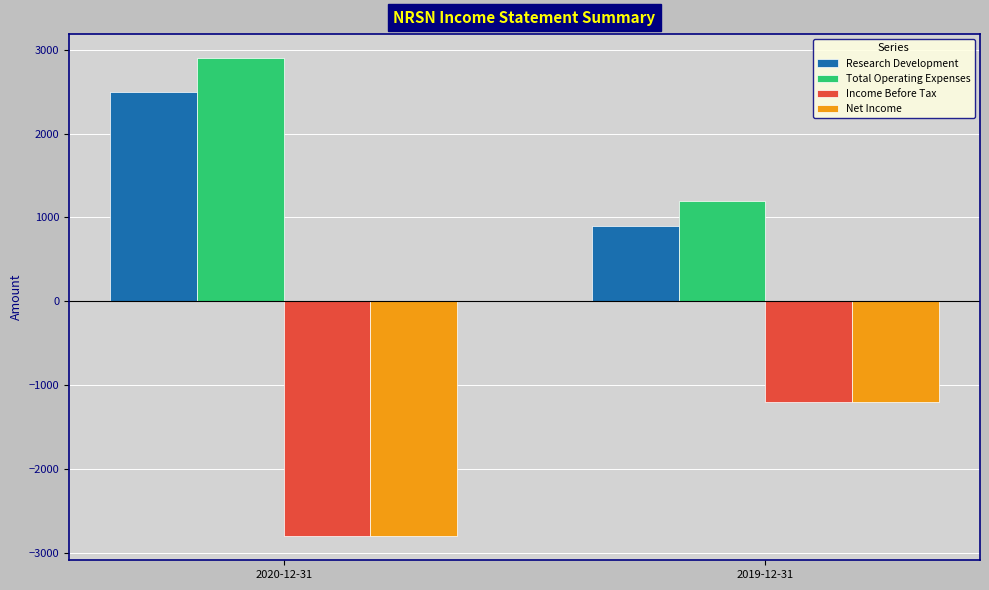

What is the spread (max minus min) of values at 2019-12-31?

2400